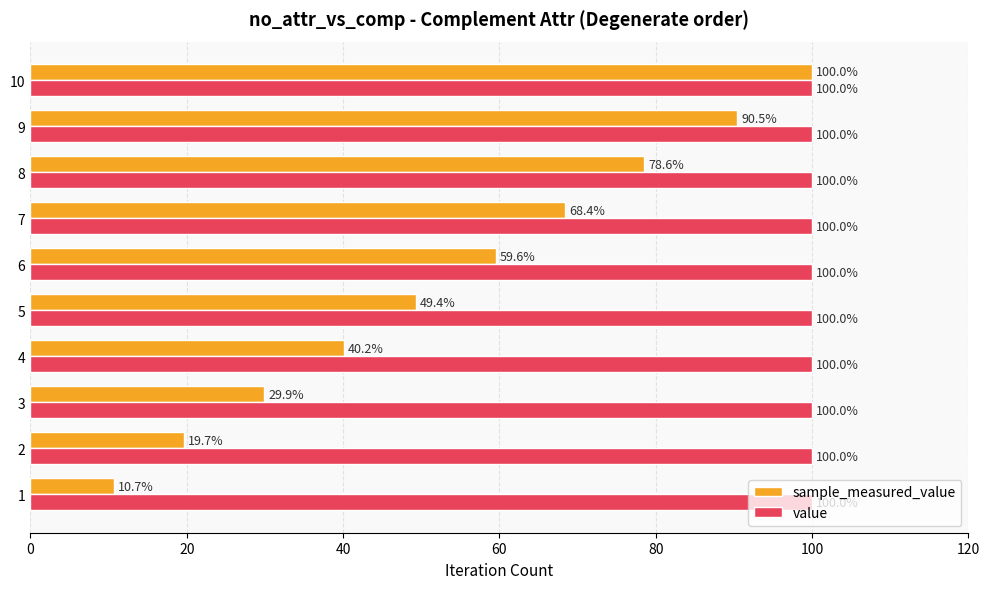

What is the spread (max minus min) of values at 7?

31.6